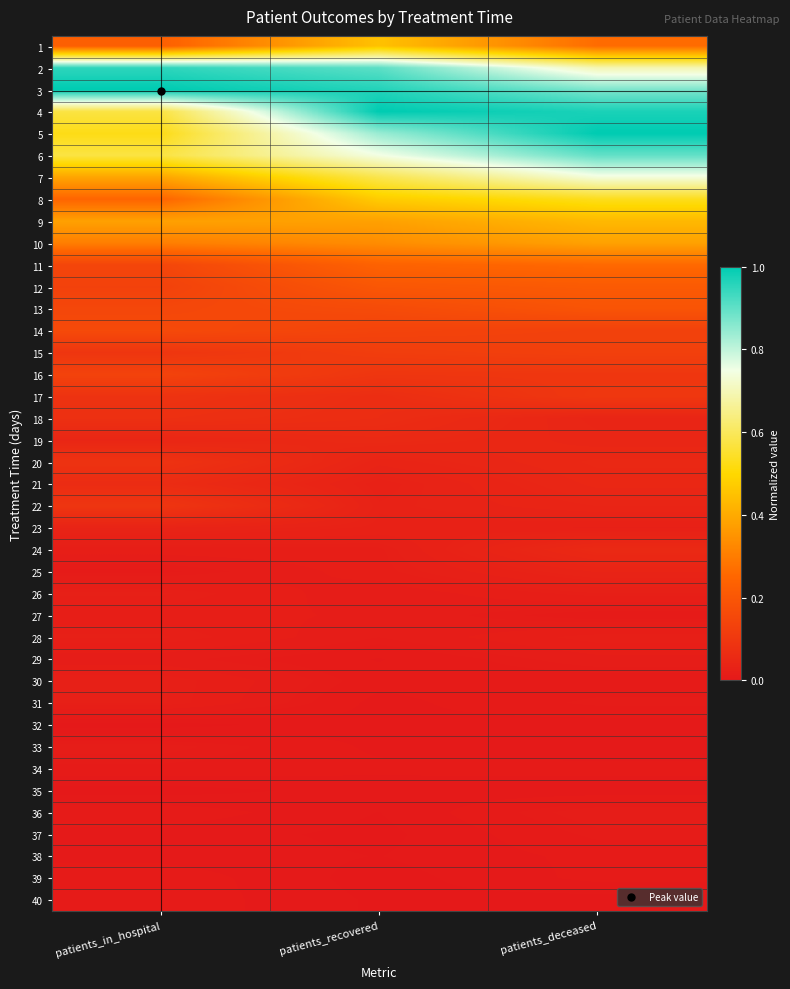

At which category is the sum across all series the highest?

patients_deceased